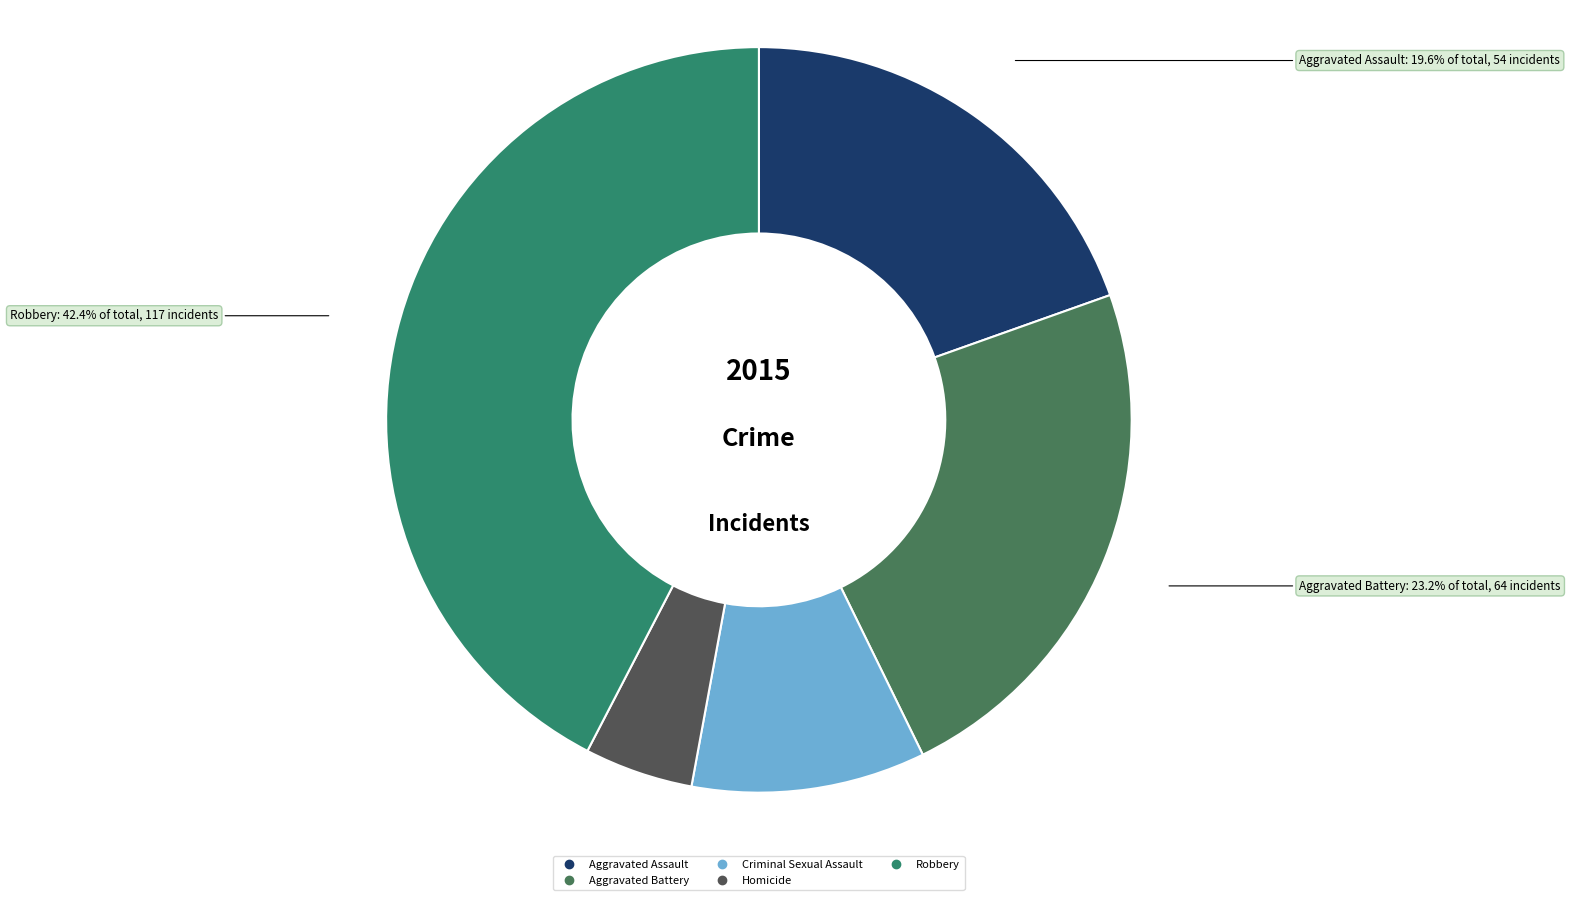

Combined, what portion of the pie is Aggravated Assault and Aggravated Battery?

42.8%